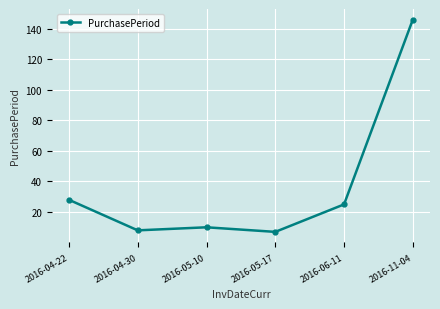

What is the value of the 1st point from the left?

28